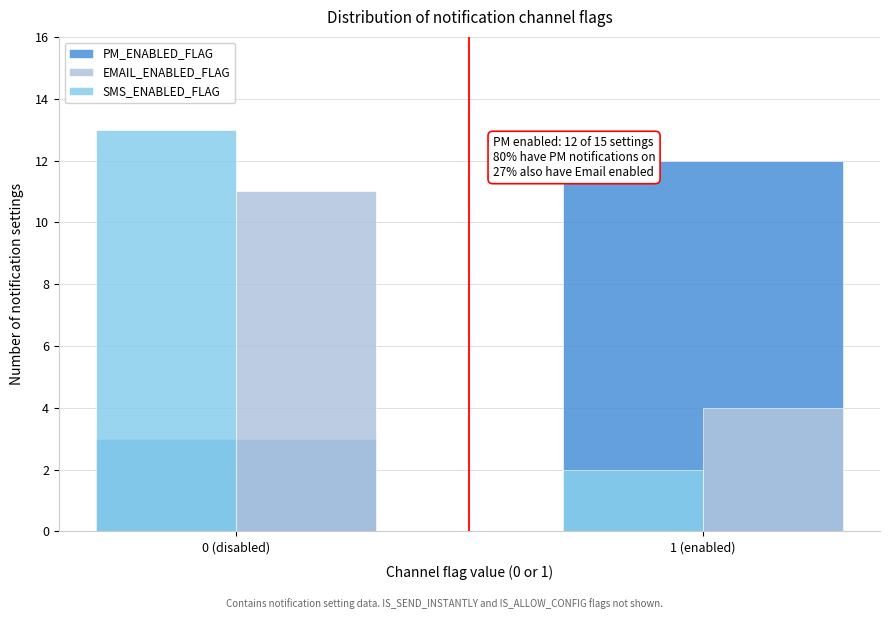

Reading left to right, extract all data points from this chart.

PM_ENABLED_FLAG: 0 (disabled)=3	1 (enabled)=12
EMAIL_ENABLED_FLAG: 0 (disabled)=11	1 (enabled)=4
SMS_ENABLED_FLAG: 0 (disabled)=13	1 (enabled)=2